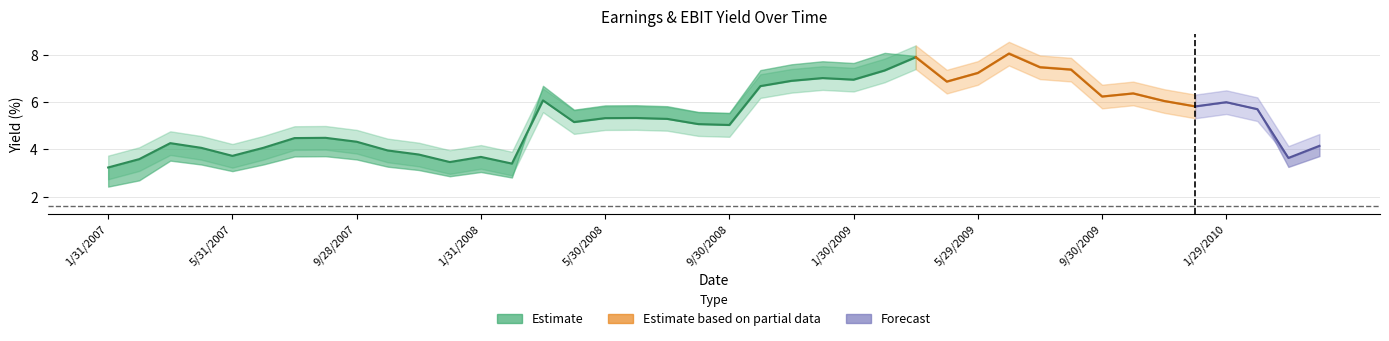

What is the label of the 35th point from the left?

11/30/2009